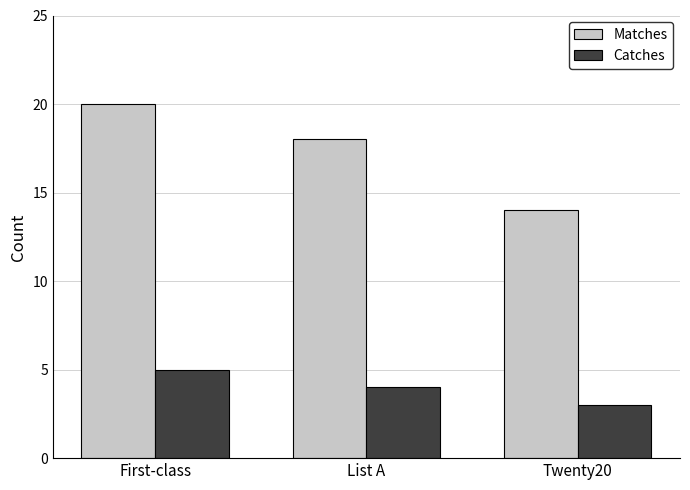

Reading left to right, what are all the values shown in this chart?

Matches: 20	18	14
Catches: 5	4	3